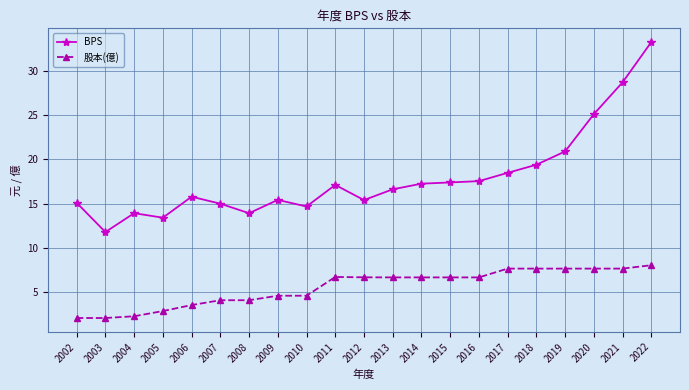

The value of BPS at 2016 is 27.2. True or false?

False